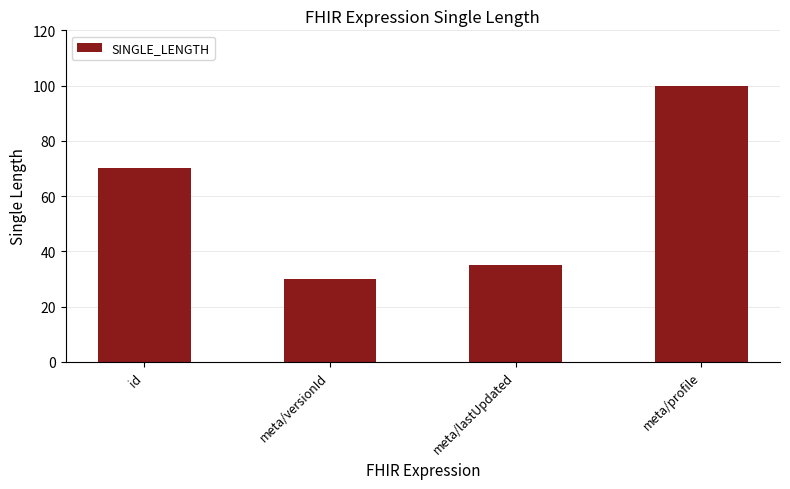

What is the average value?

59